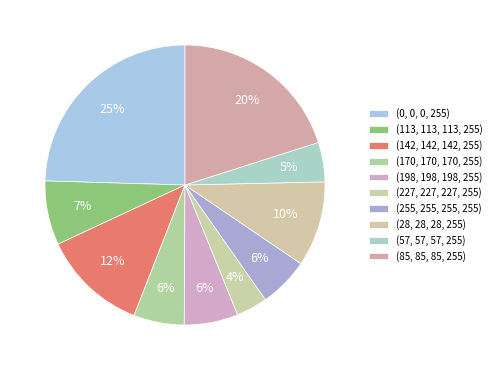

Does any single category account for the majority?

No